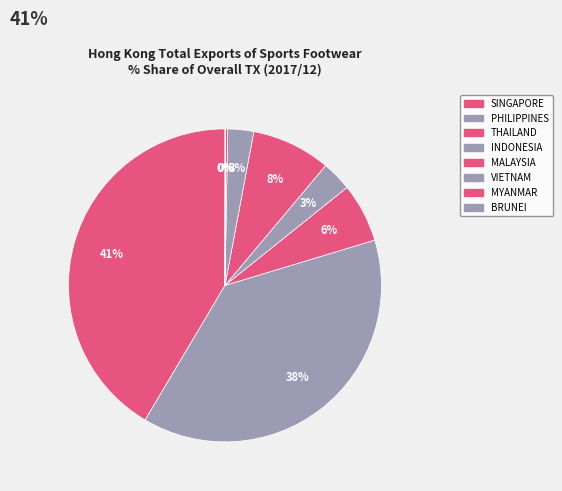

How many segments does this pie chart have?

8